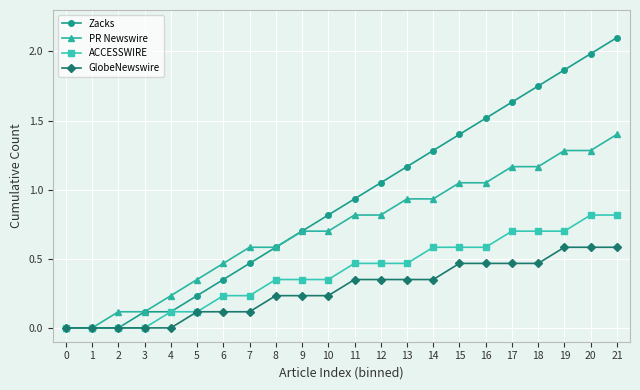

The value of Zacks at 20 is 2.0. True or false?

True